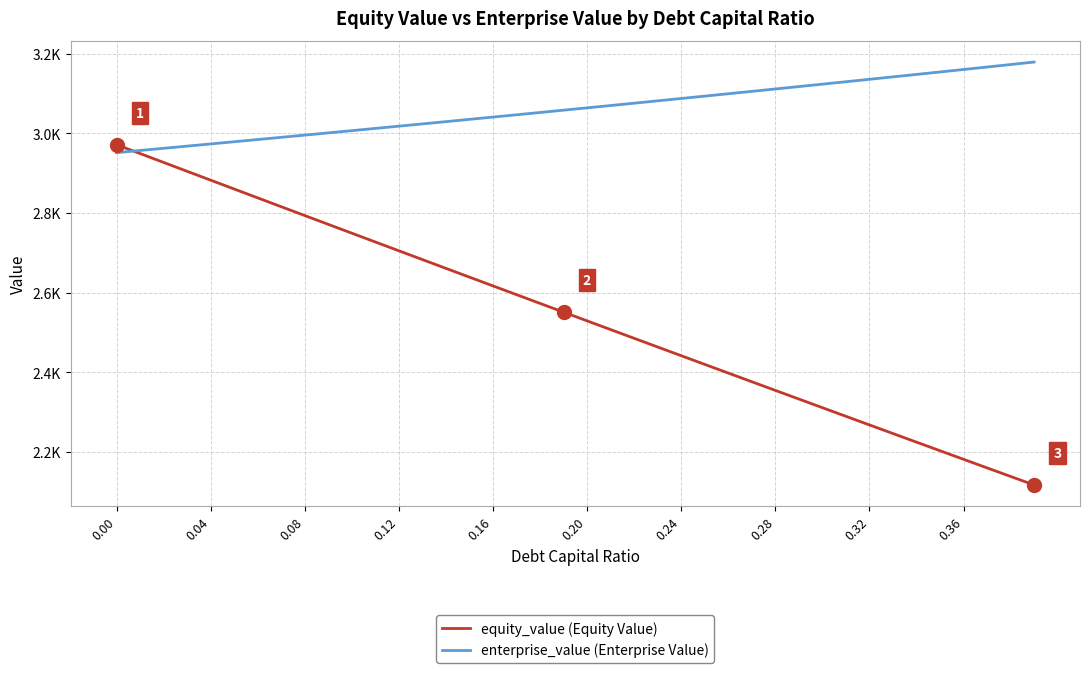

True or false: enterprise_value has a value of 1511.3 at 27.

False